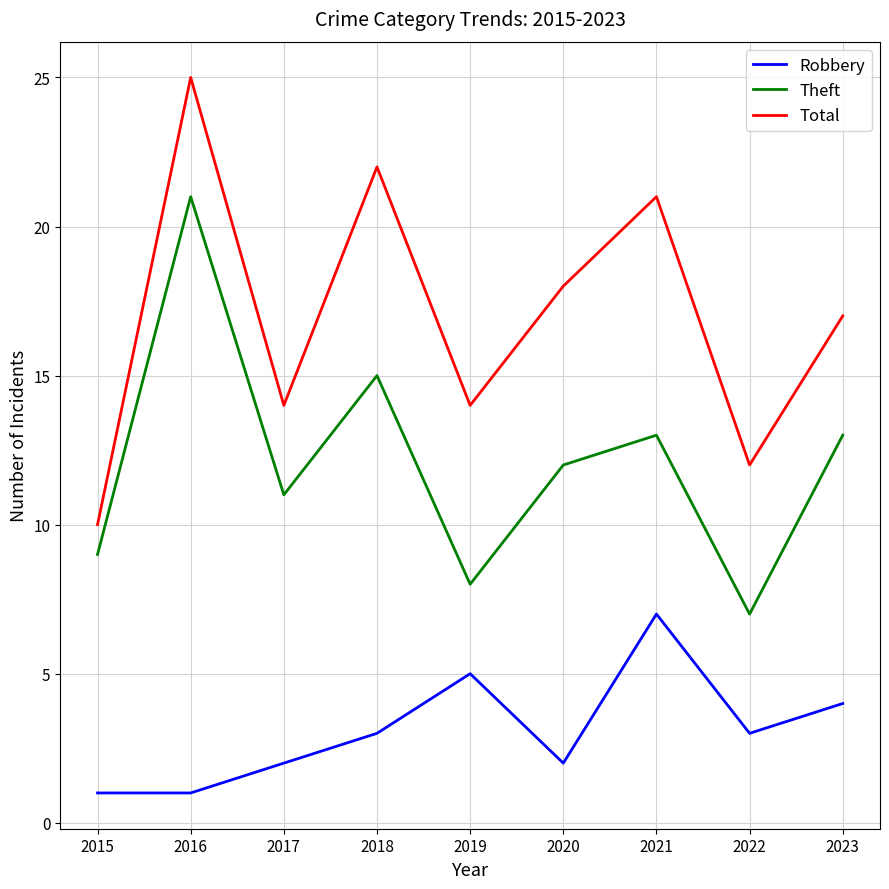

True or false: Theft and Total cross at least once.

False